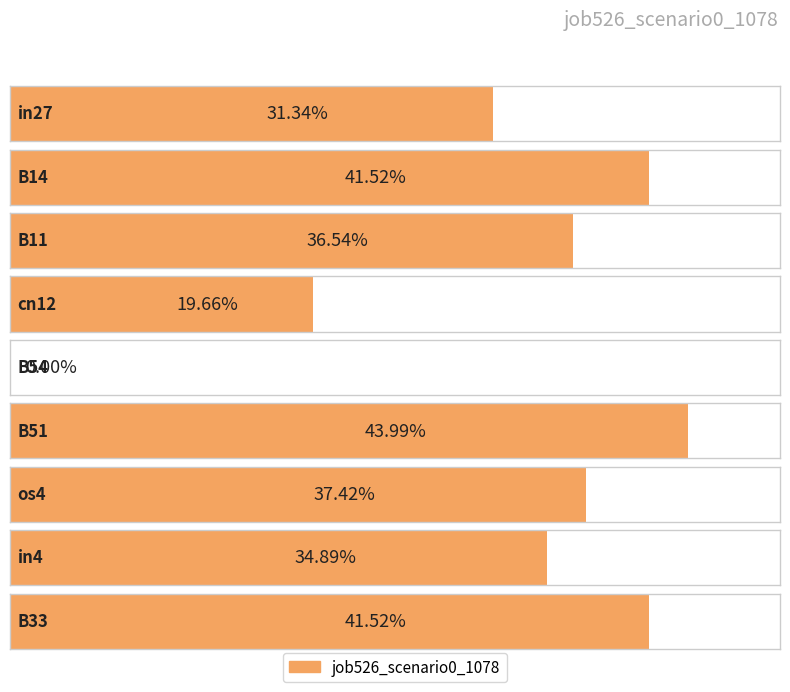

What is the average value?

0.3